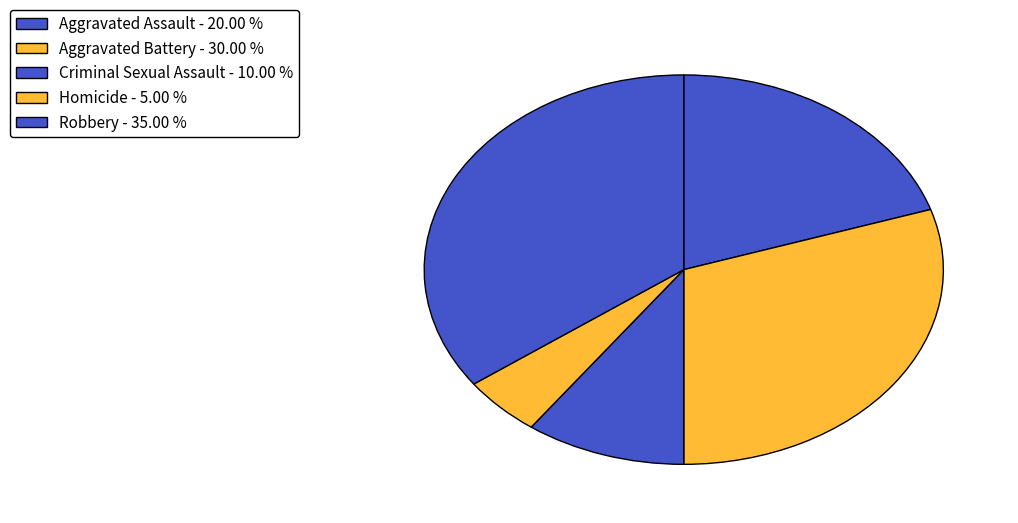

Is it true that Aggravated Battery is 44% of the pie?

False